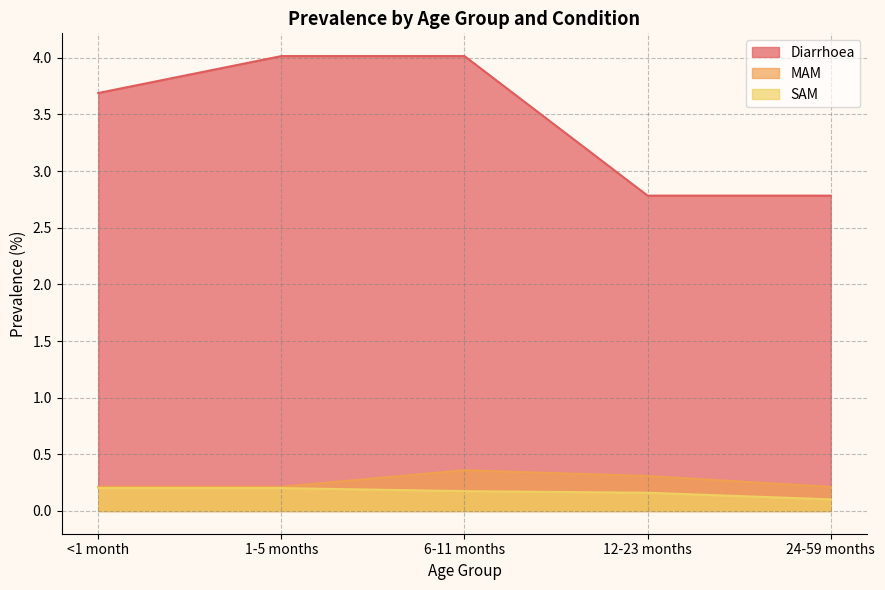

True or false: SAM has a value of 0.2 at <1 month.

True